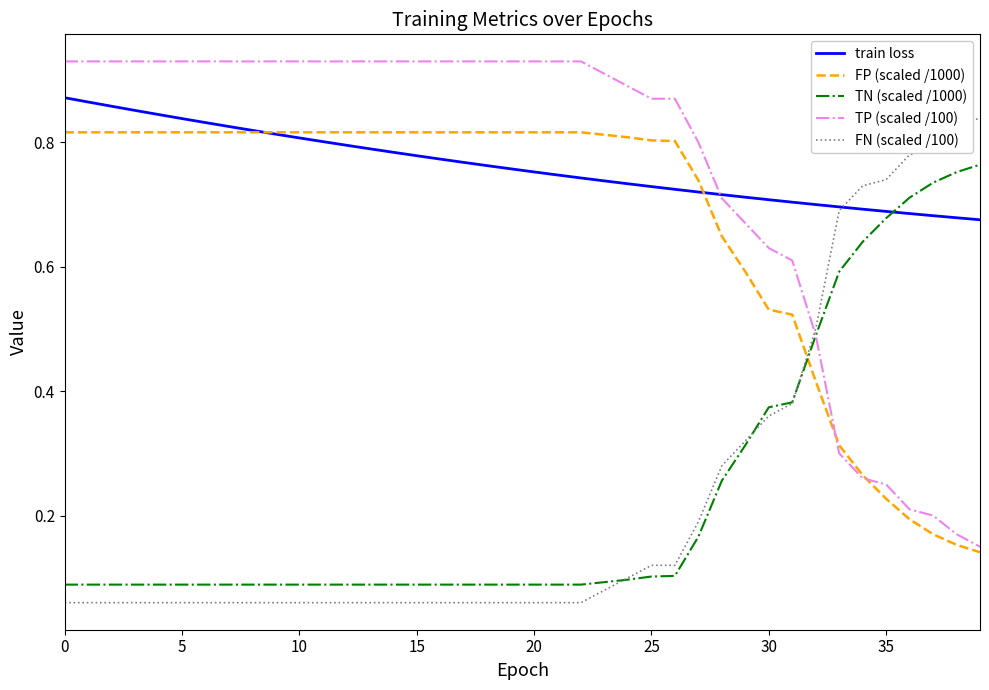

True or false: train loss and TN (scaled /1000) cross at least once.

True